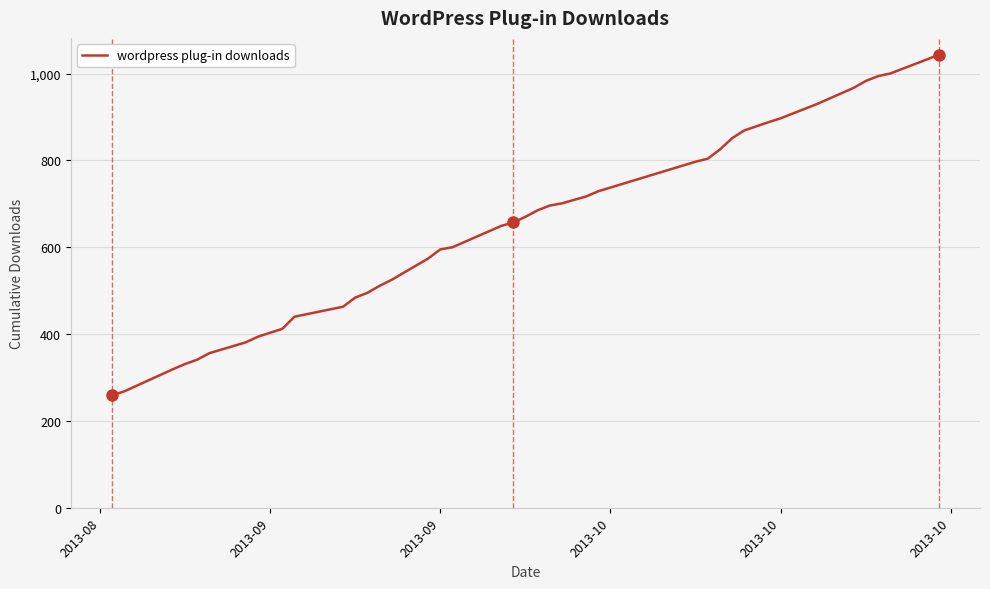

What is the greatest value displayed?

1043